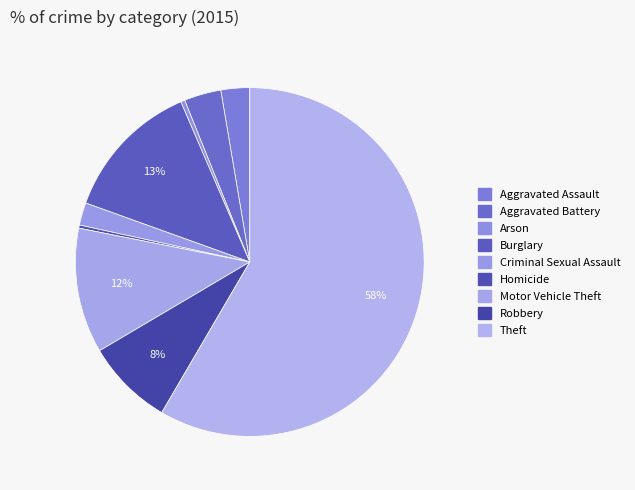

To the nearest percent, what percentage of the pie is Robbery?

8%